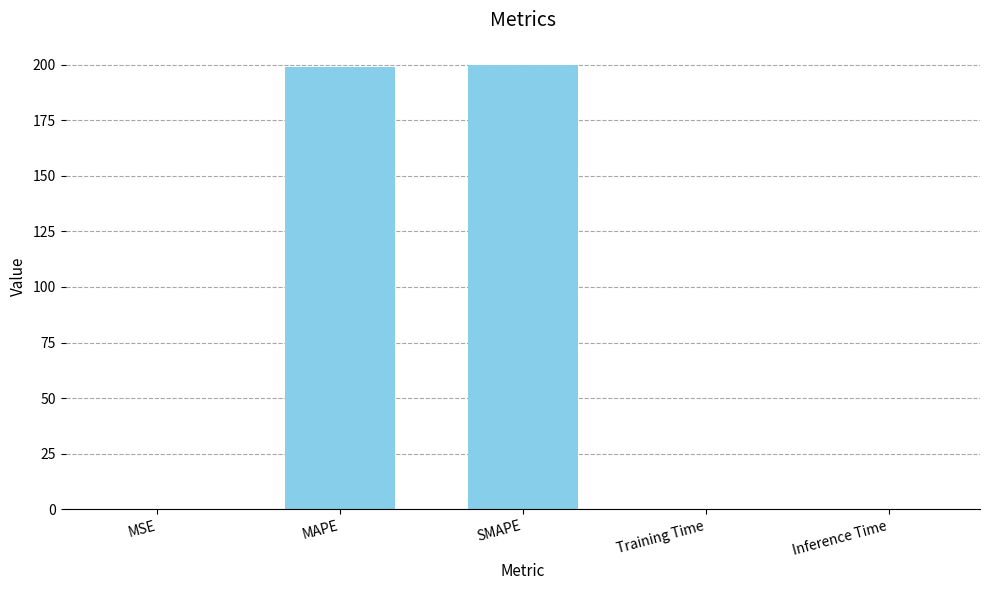

Approximately how many times larger is the value at MAPE compared to SMAPE?

1.0